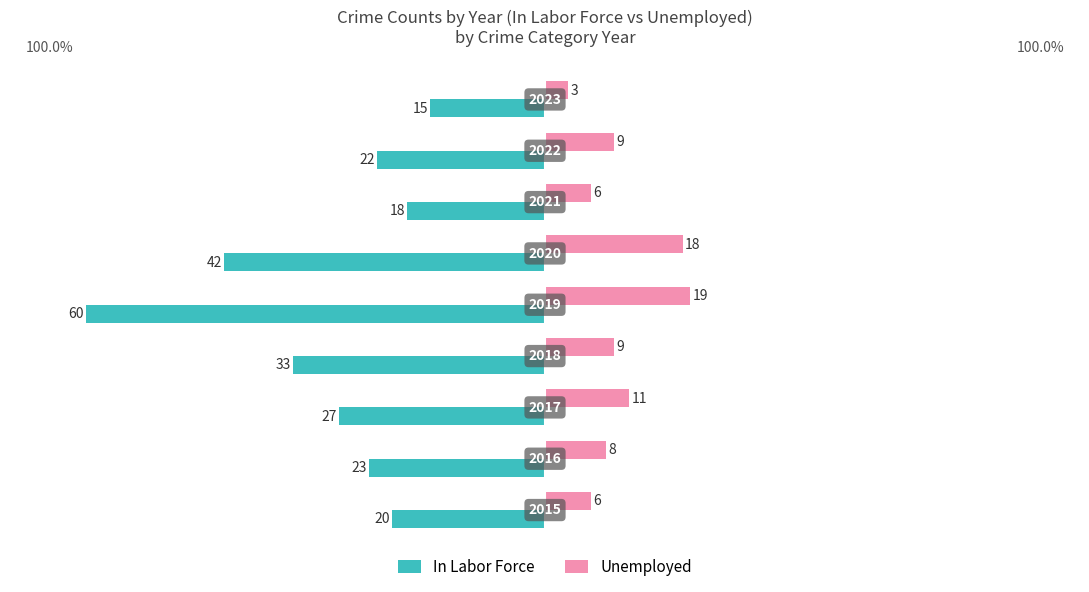

Reading left to right, what are all the values shown in this chart?

In Labor Force: -20	-23	-27	-33	-60	-42	-18	-22	-15
Unemployed: 6	8	11	9	19	18	6	9	3